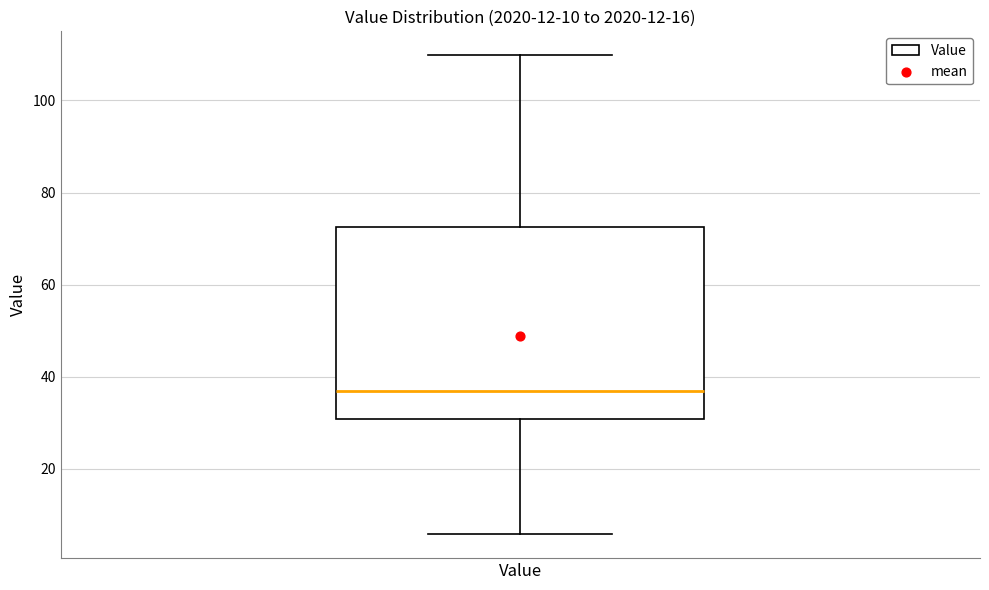

Where is the upper edge of the box for Value on the y-axis? The values are not printed on the chart, so give them approximately, as read against the axis.

72